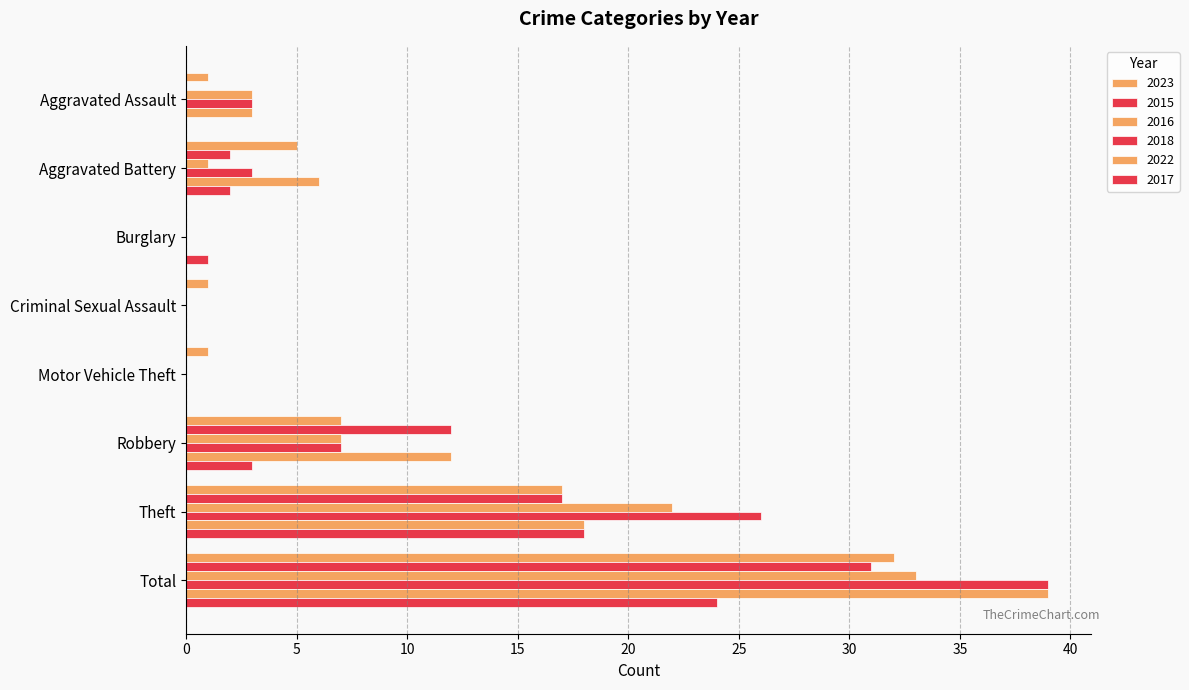

Which has a higher value, Total or Motor Vehicle Theft?

Total